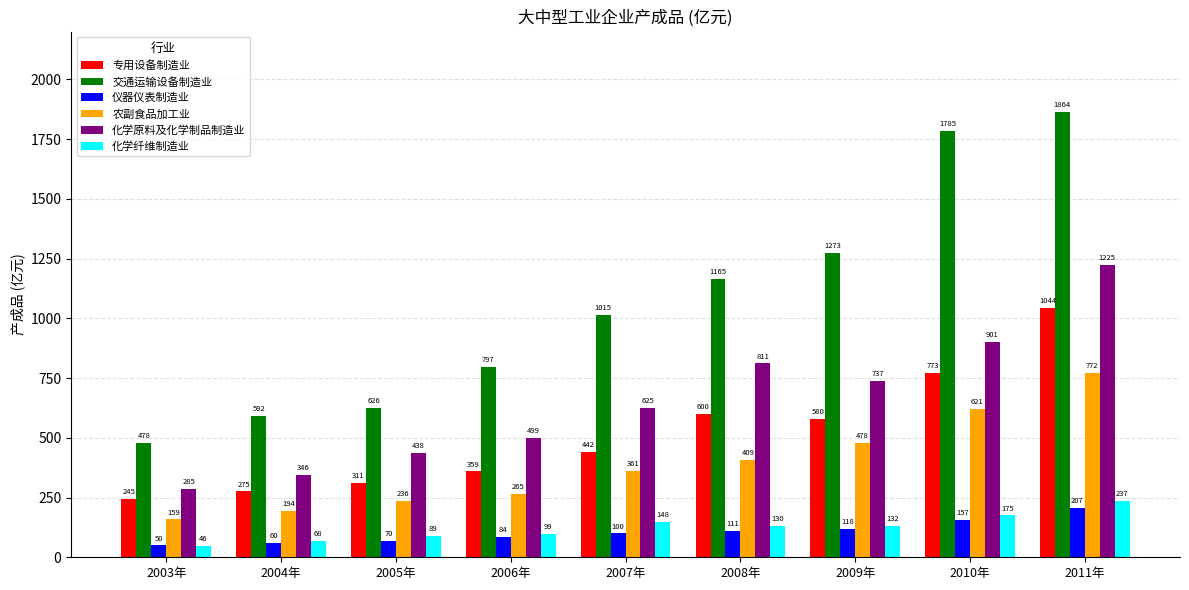

Which series changed the most between 2004年 and 2011年?

交通运输设备制造业